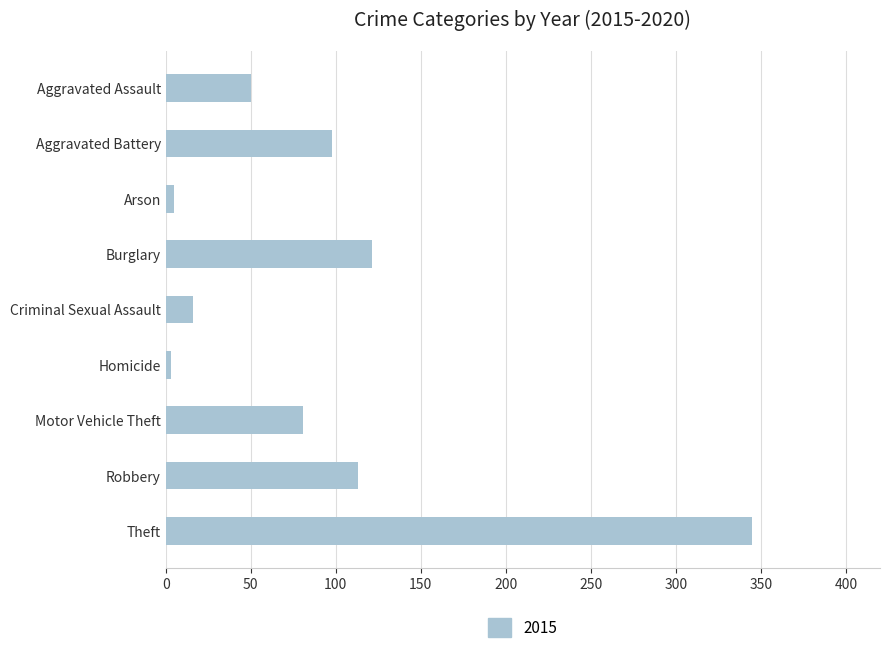

What is the maximum value shown in the chart?

345